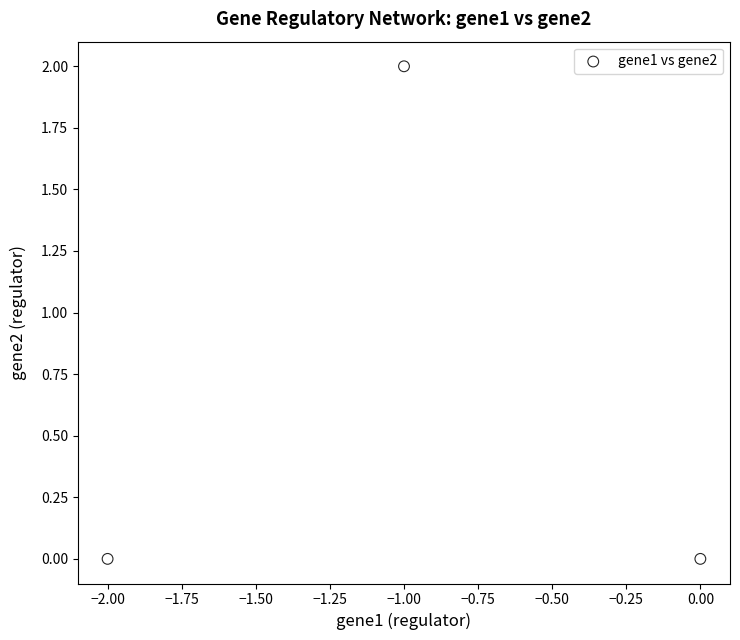

What is the average X value?

-1.0